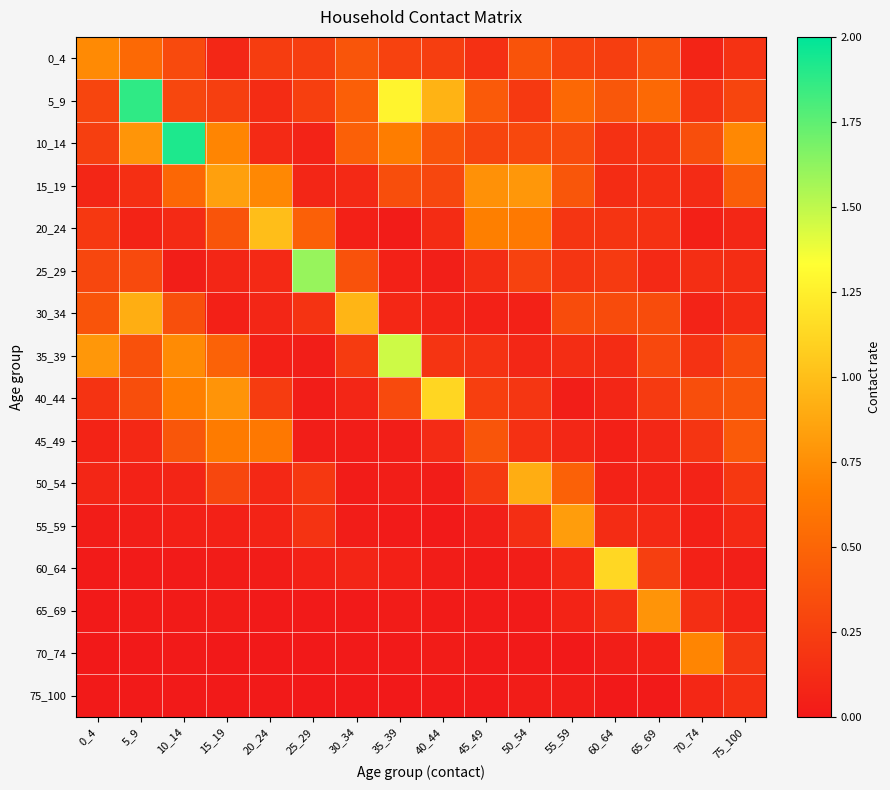

Between 45_49 and 5_9, which is larger?

5_9